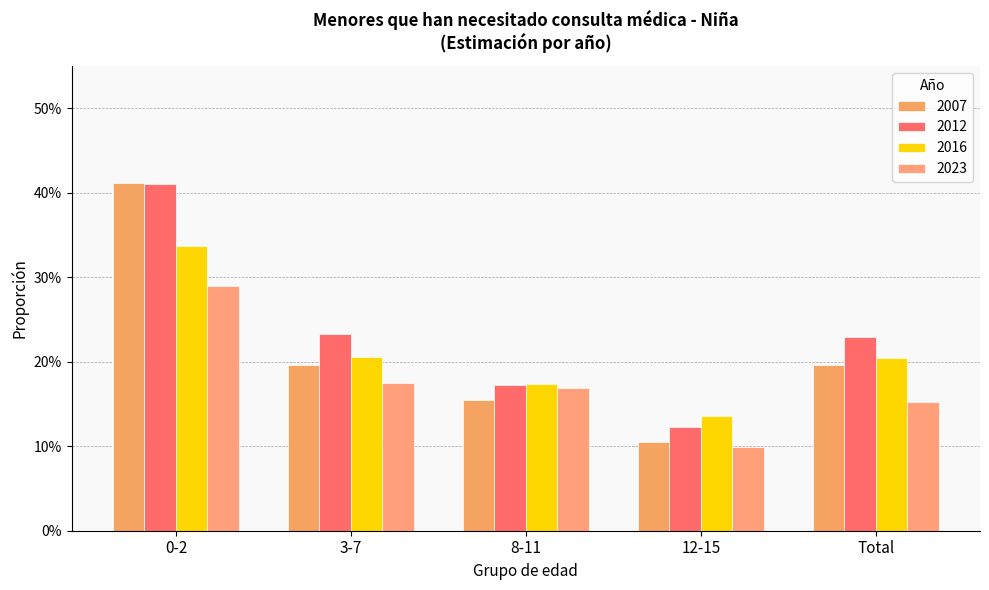

What is the sum of all 2012 values?

1.2